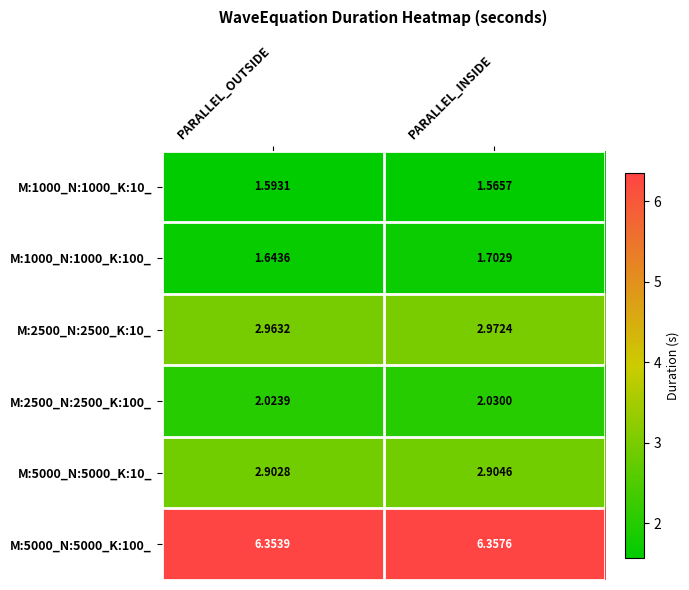

At which category is the sum across all series the highest?

PARALLEL_INSIDE